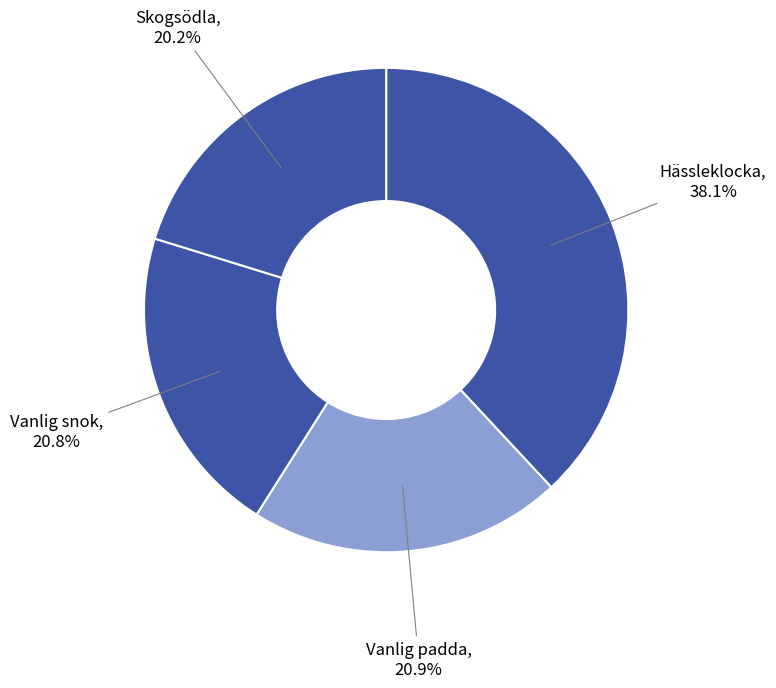

To the nearest percent, what is the difference between the largest and smallest slice percentages?

18%